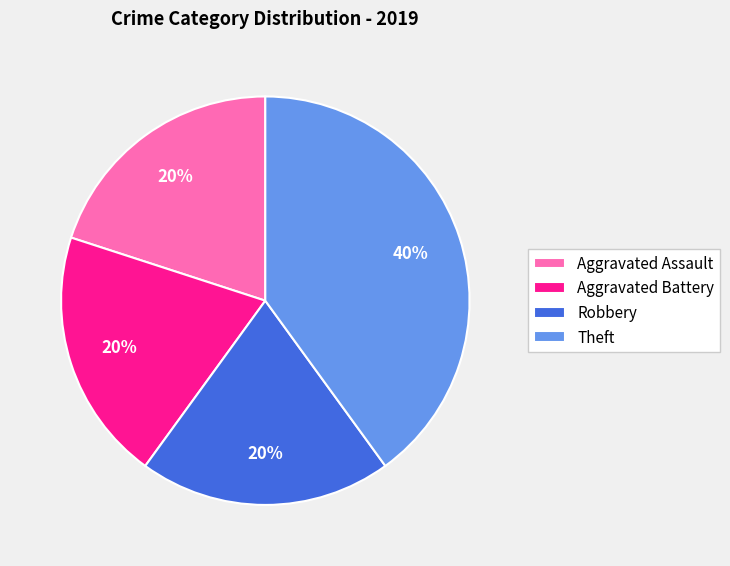

Does Theft represent more than half of the total?

No